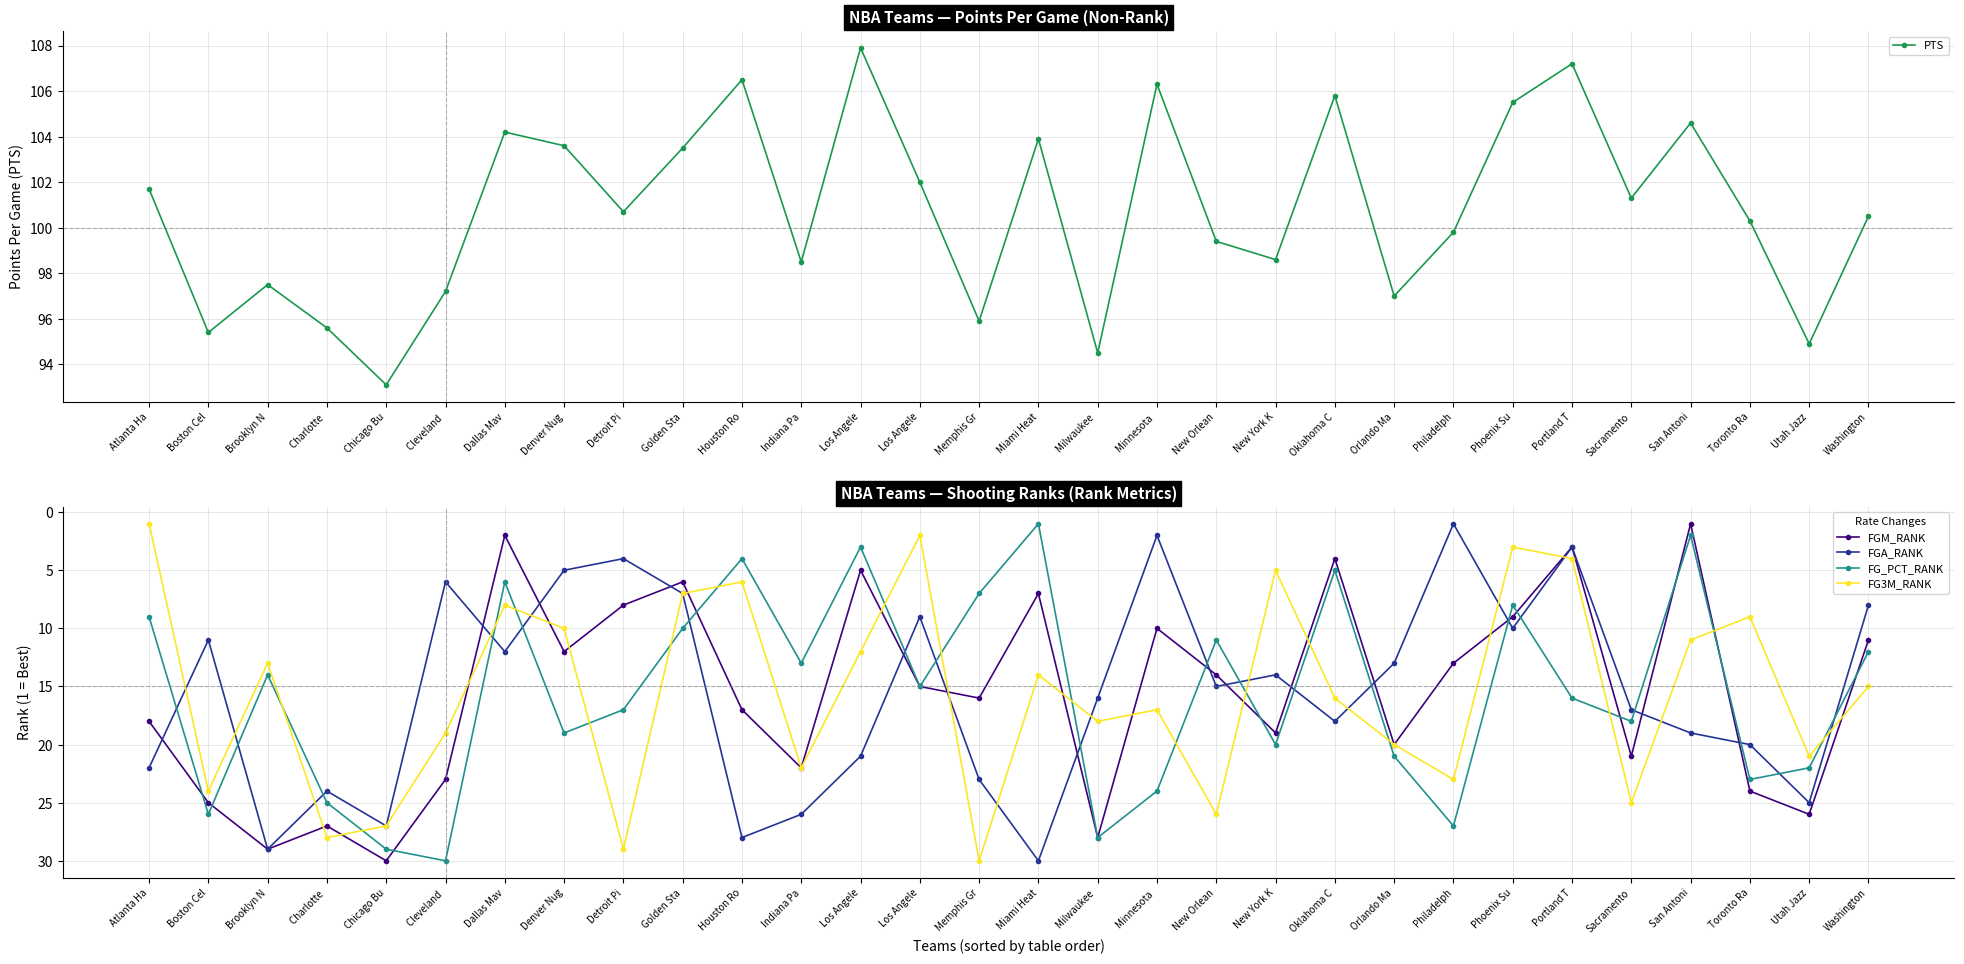

What is the label of the 10th point from the left?

Golden Sta